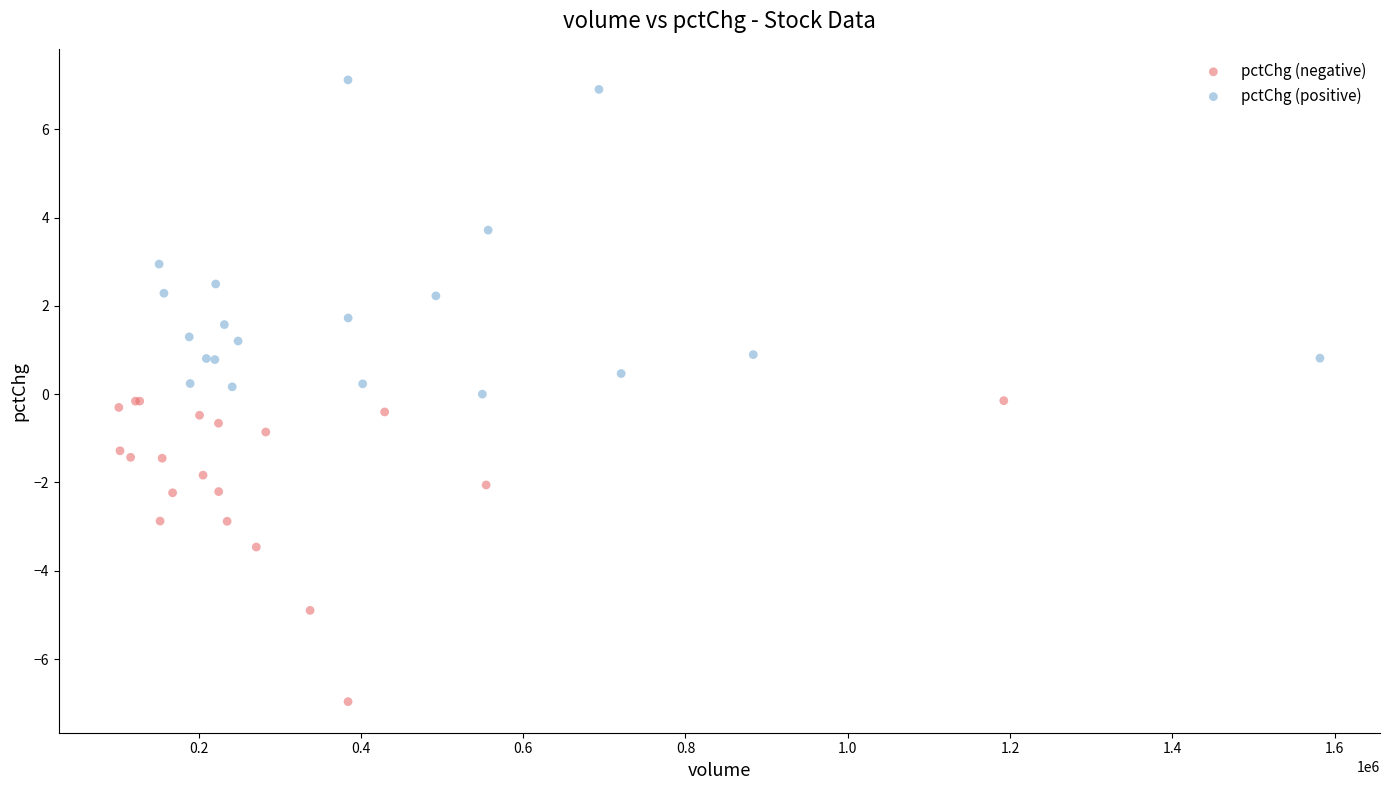

Which series has the largest Y range (max minus min)?

pctChg (positive)